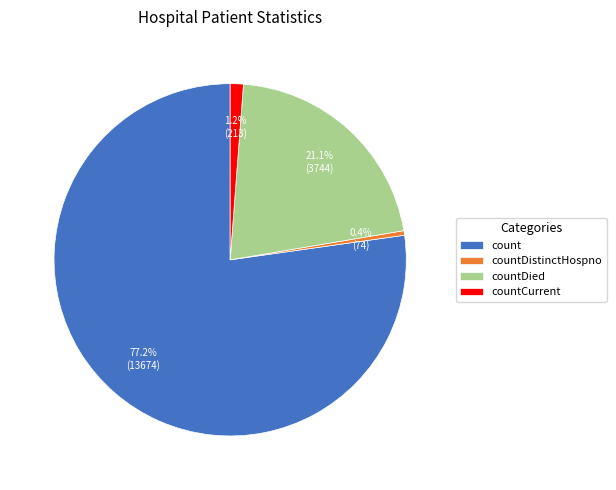

True or false: countDistinctHospno accounts for 0% of the total.

True